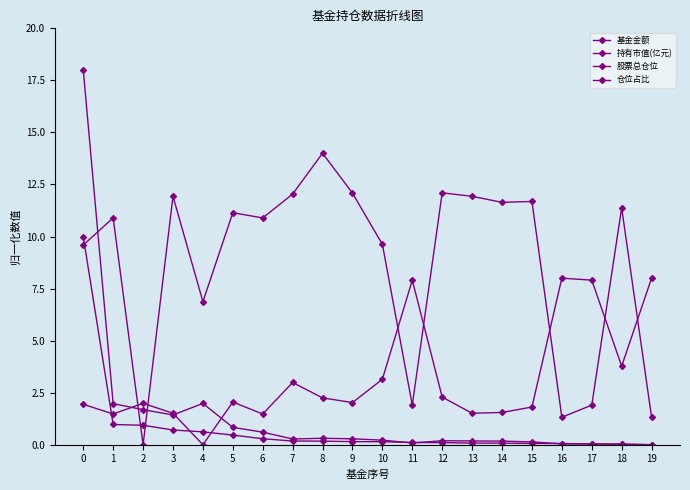

What is the value of the 基金金额 point at the 3rd from the left?

1.7